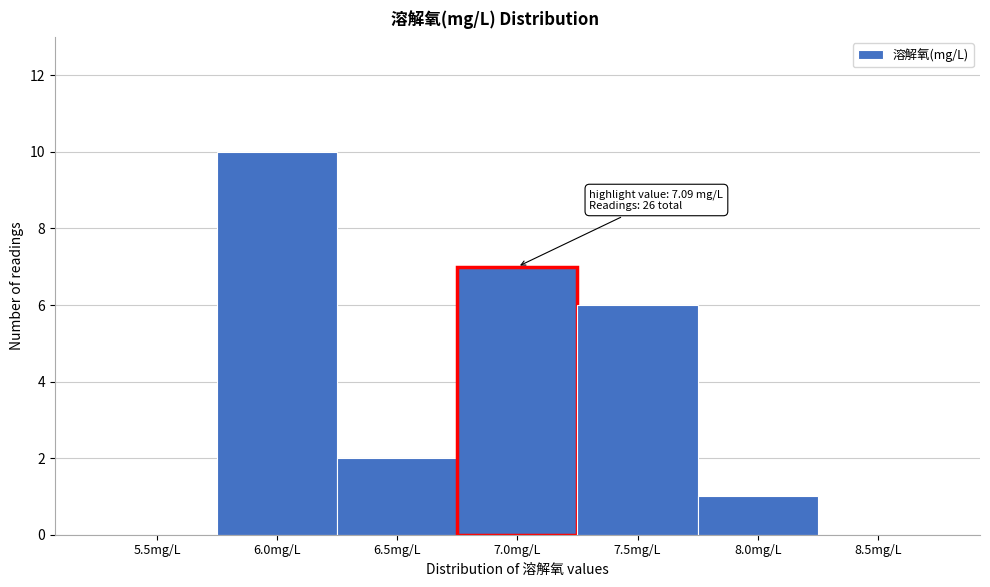

Reading left to right, what are all the values shown in this chart?

5.5mg/L=0	6.0mg/L=10	6.5mg/L=2	7.0mg/L=7	7.5mg/L=6	8.0mg/L=1	8.5mg/L=0